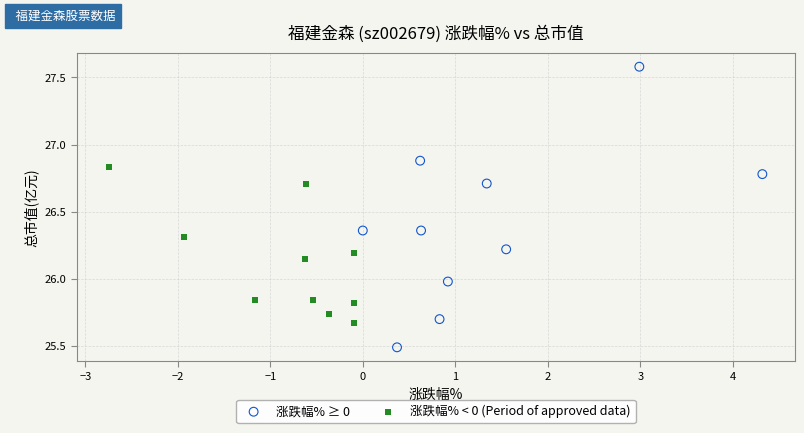

Which series contains the highest Y value?

涨跌幅% ≥ 0